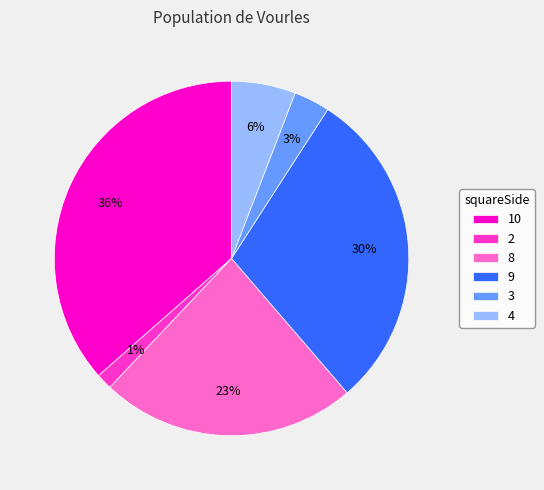

Rank the categories by value from highest to lowest.

10, 9, 8, 4, 3, 2